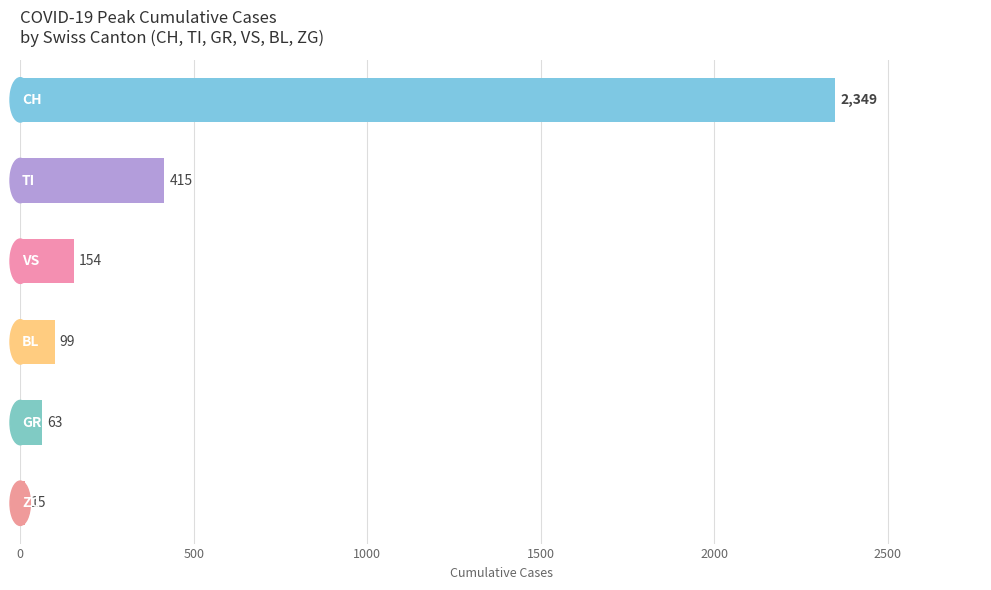

What is the value of the 4th bar from the top?

99